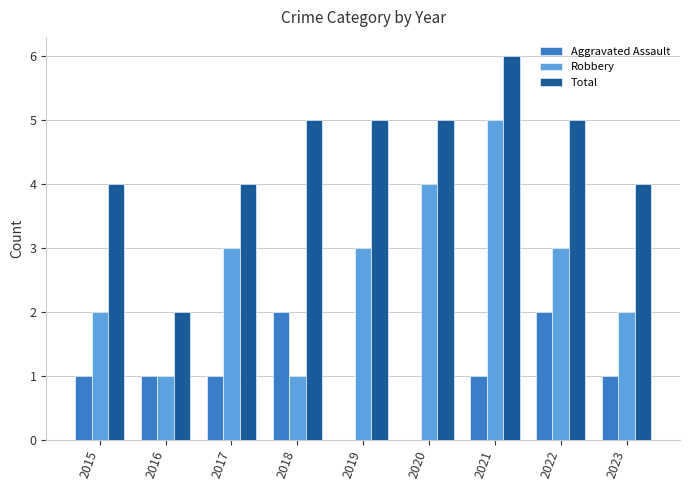

Reading left to right, what are all the values shown in this chart?

Aggravated Assault: 1	1	1	2	0	0	1	2	1
Robbery: 2	1	3	1	3	4	5	3	2
Total: 4	2	4	5	5	5	6	5	4